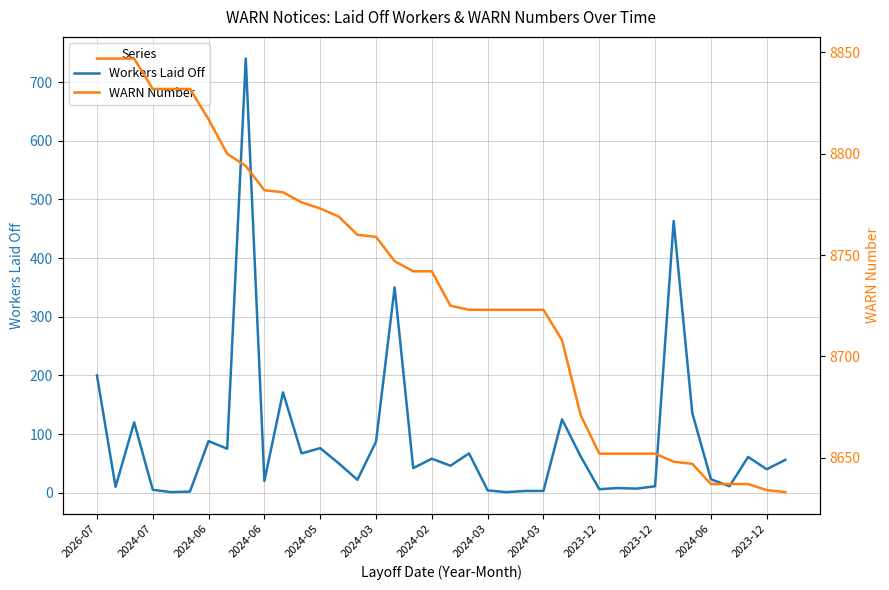

What is the sum of all Workers Laid Off values?

3317